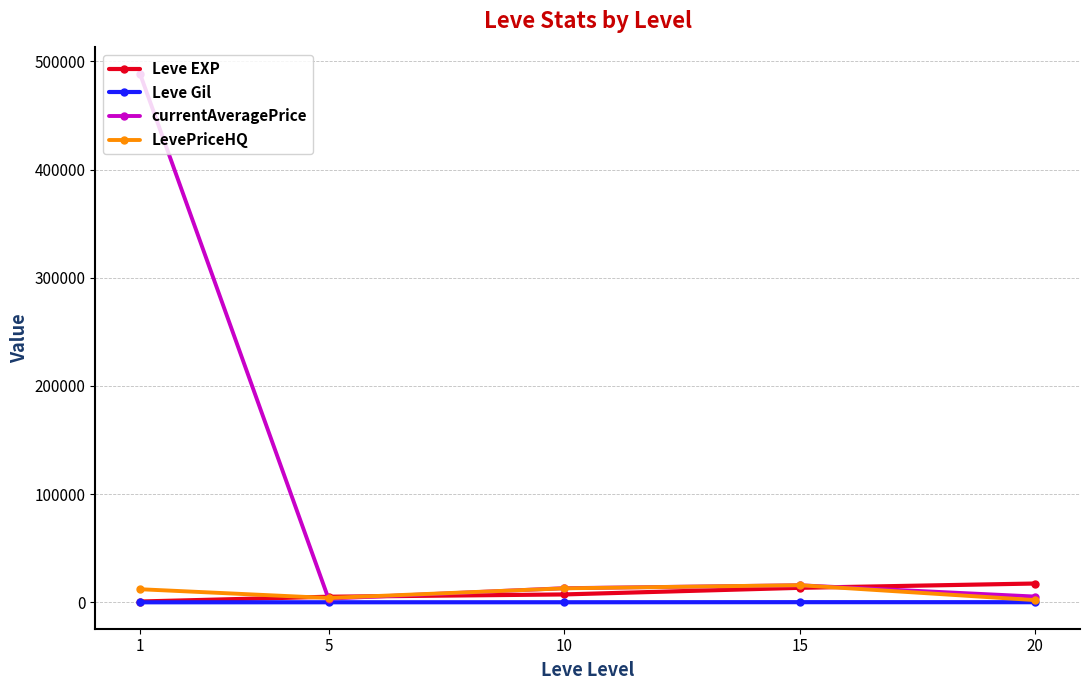

Is the value of LevePriceHQ at 15 greater than the value of Leve Gil at 20?

Yes